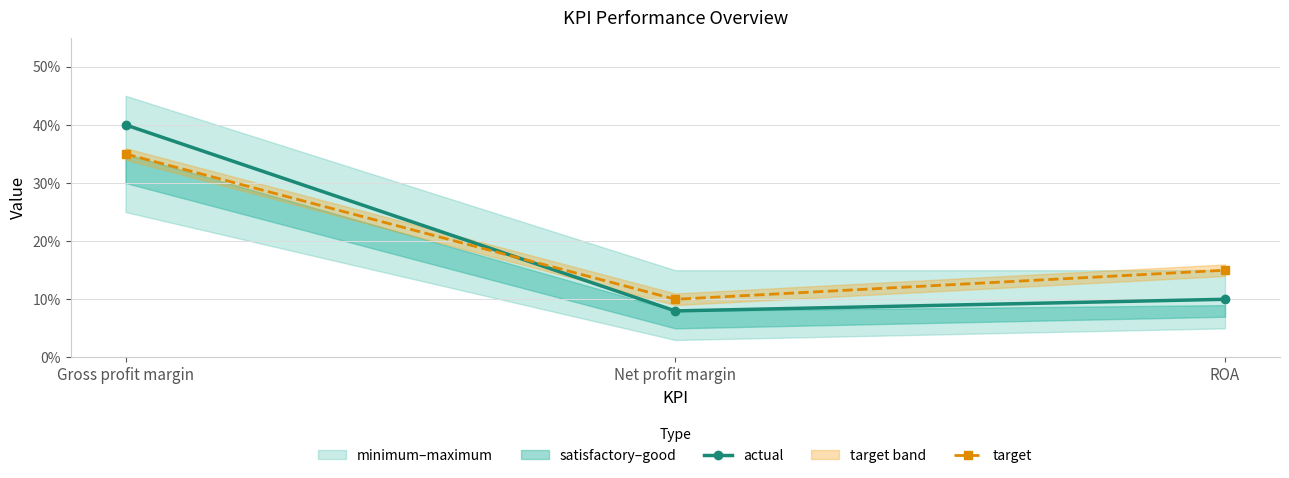

Which series has the largest total across all categories?

target